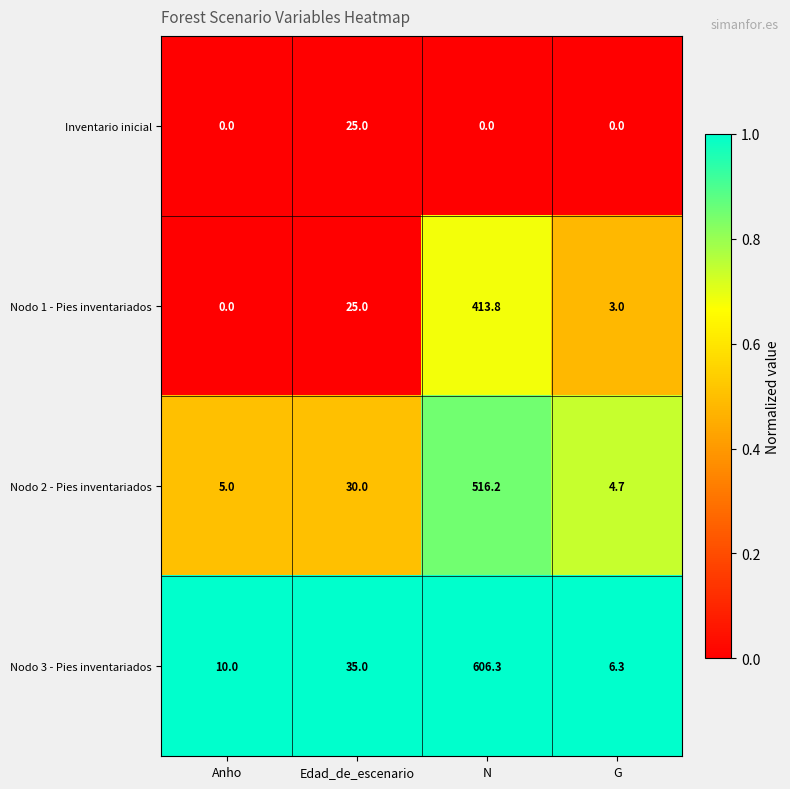

Count the number of data series in this chart.

4